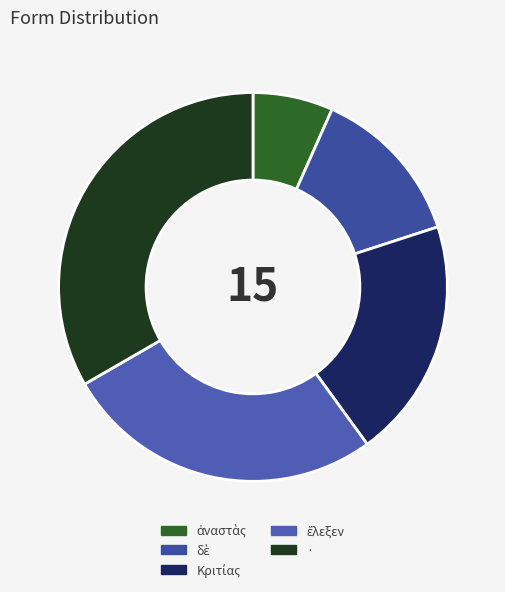

To the nearest percent, what is the average slice percentage?

20%